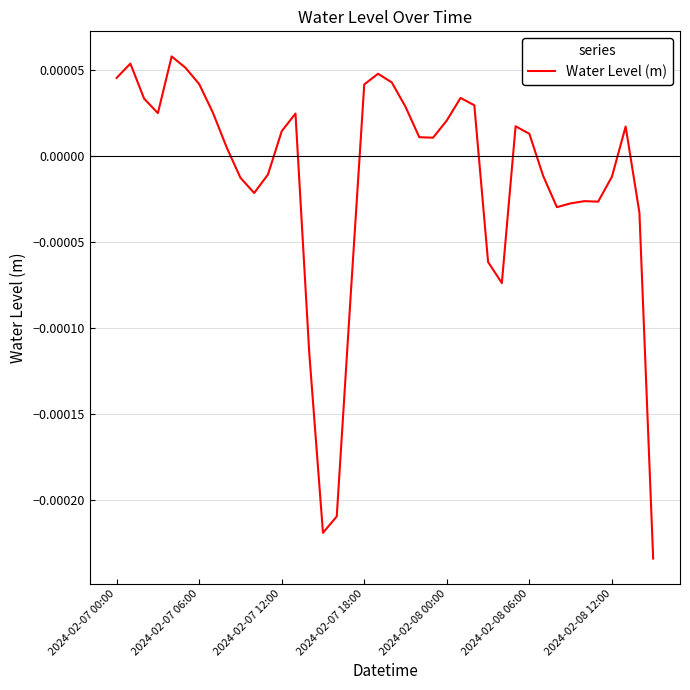

Does the chart display data point markers on the line(s)?

No